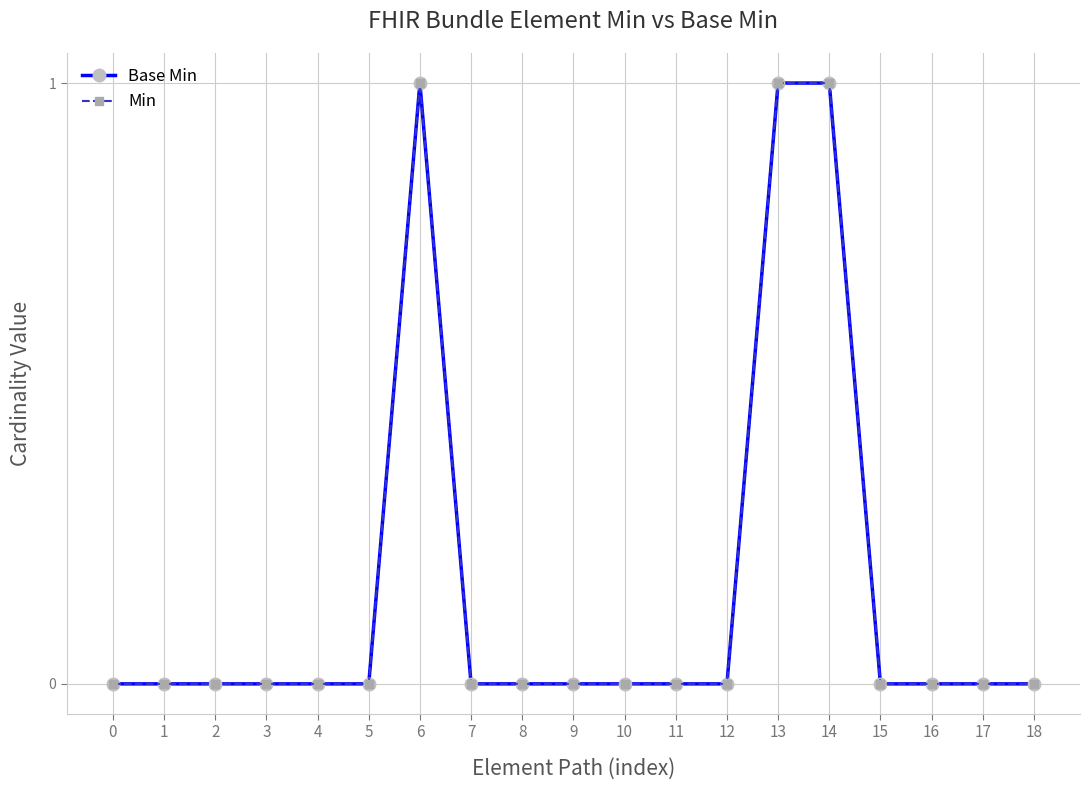

Is this an area chart (filled region under the line)?

No